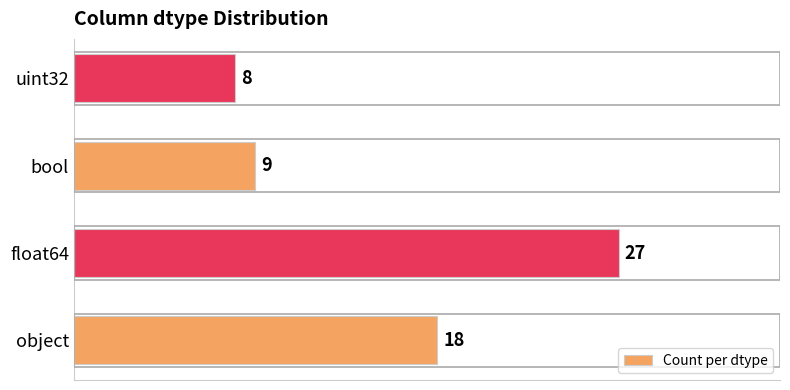

Which has a higher value, float64 or bool?

float64